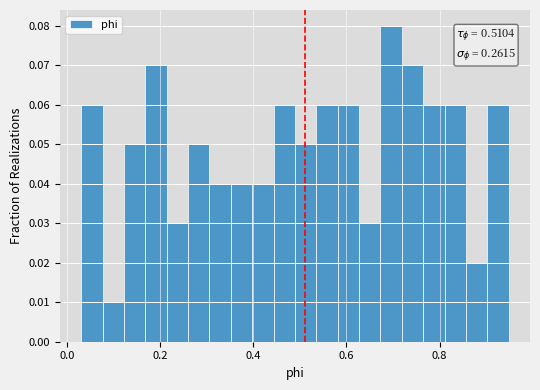

Read against the x-axis, roughly where is the centre of the tallest bar?

0.70